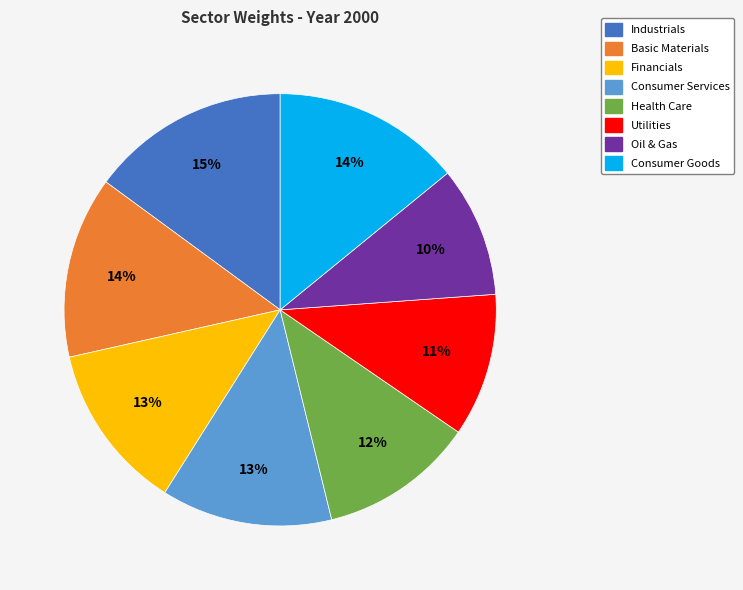

How many segments does this pie chart have?

8